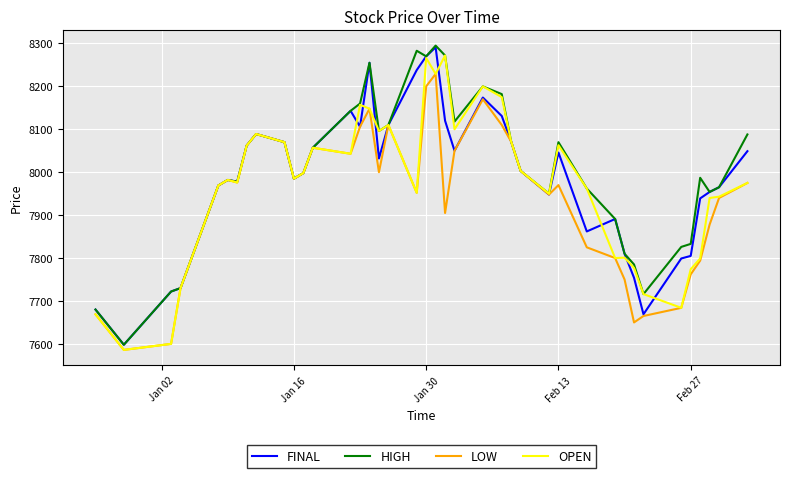

What is the lowest value of the HIGH series?

7598